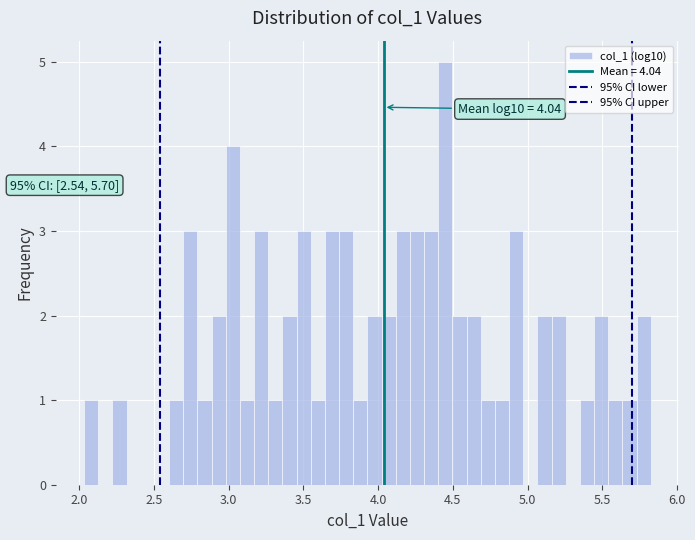

Read against the x-axis, roughly where is the centre of the tallest bar?

4.45